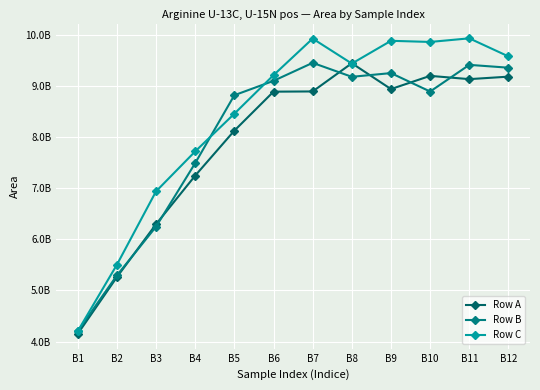

Does the chart have visible grid lines?

Yes